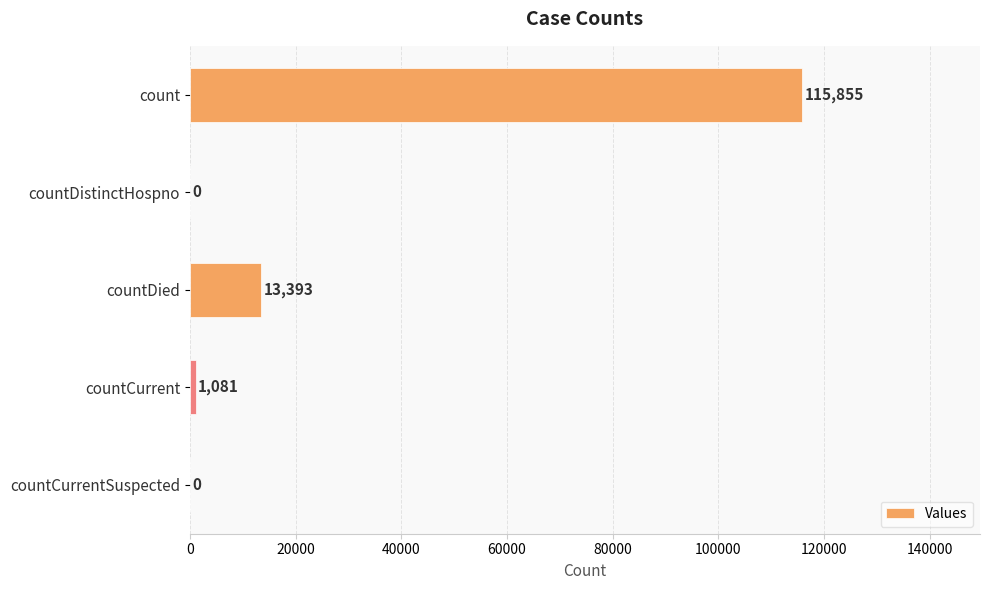

How many series are shown in this chart?

1